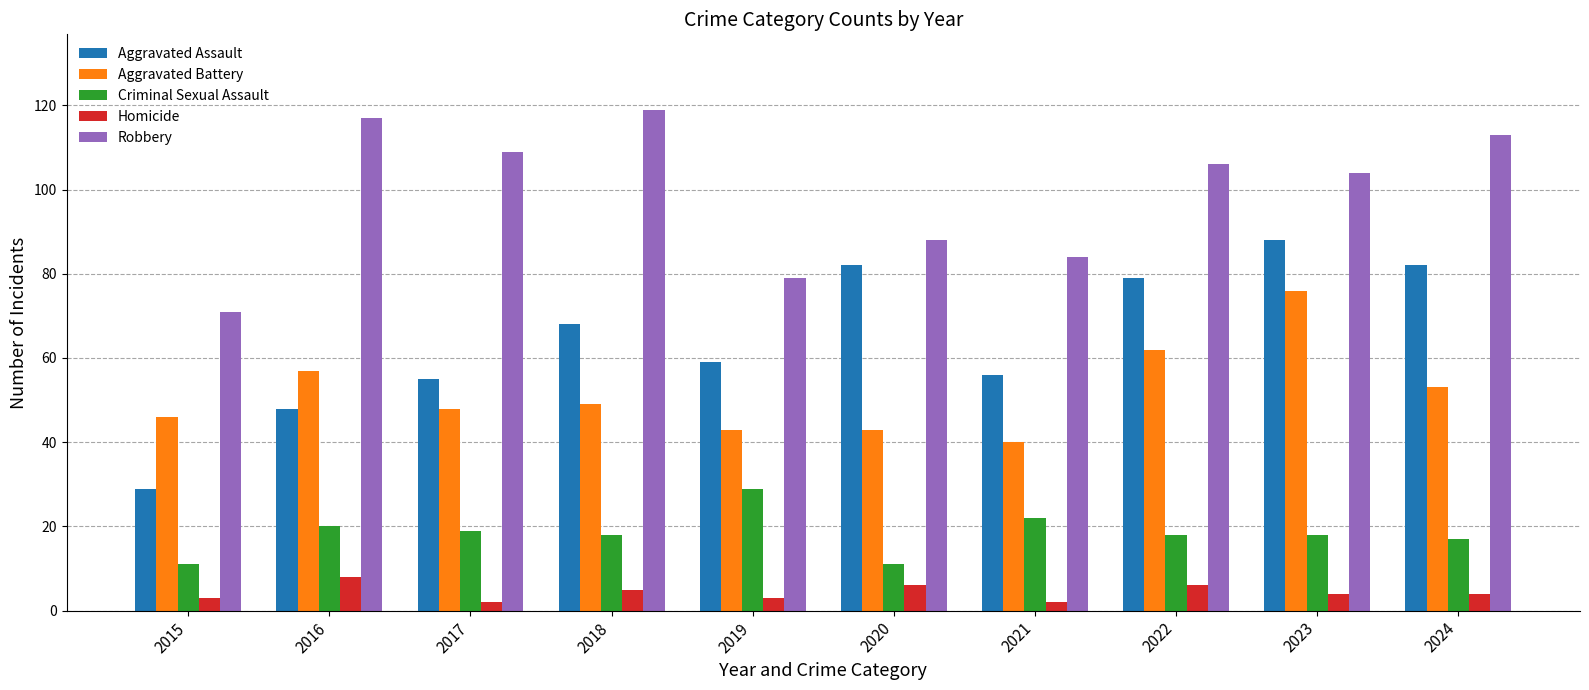

What is the approximate value of Criminal Sexual Assault at 2015?

11